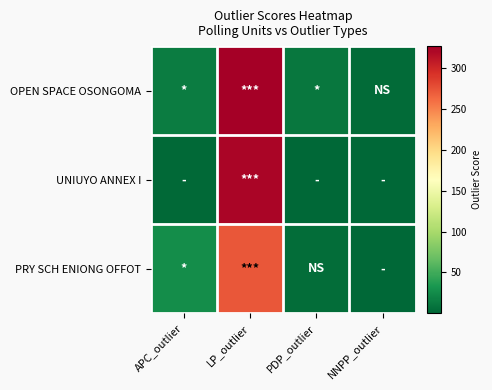

Which series has the largest range (max minus min)?

OPEN SPACE OSONGOMA